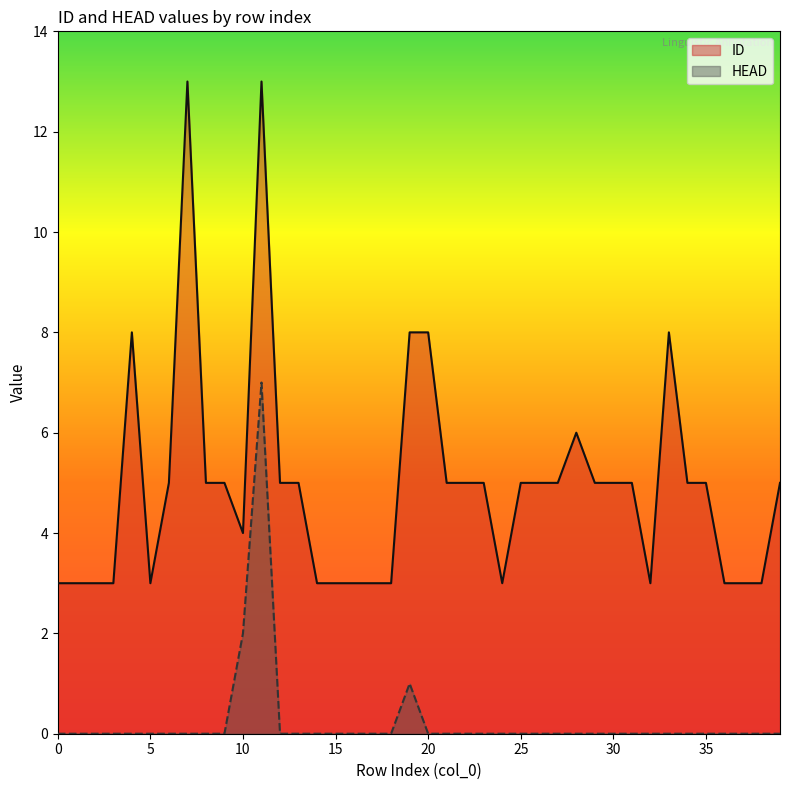

How many HEAD values are between 0 and 1?

38